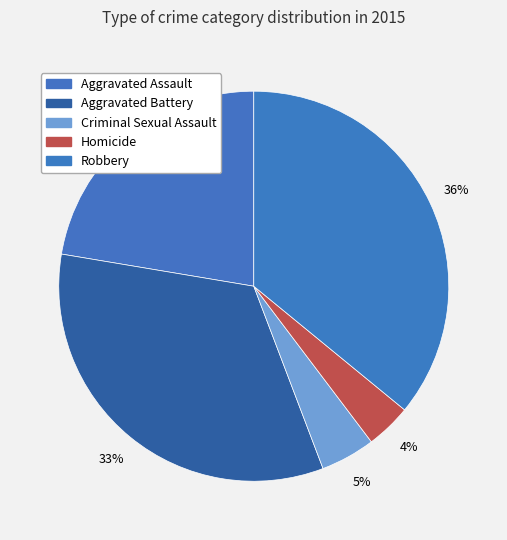

Between Criminal Sexual Assault and Robbery, which is larger?

Robbery